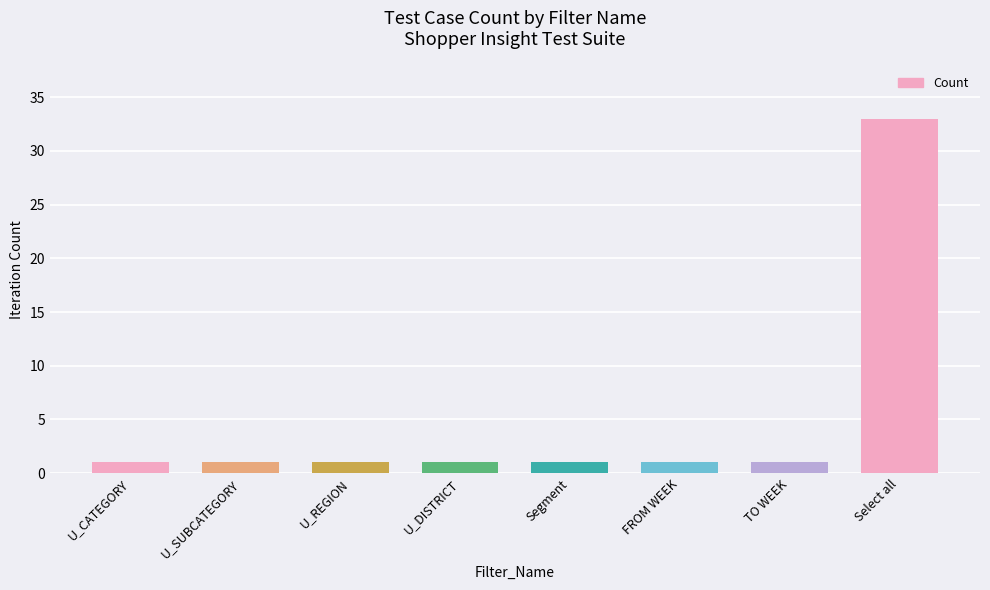

What is the sum of all values?

40